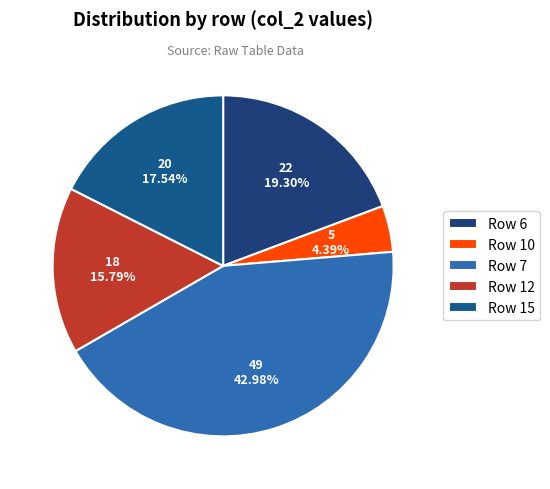

How many slices are in this pie chart?

5